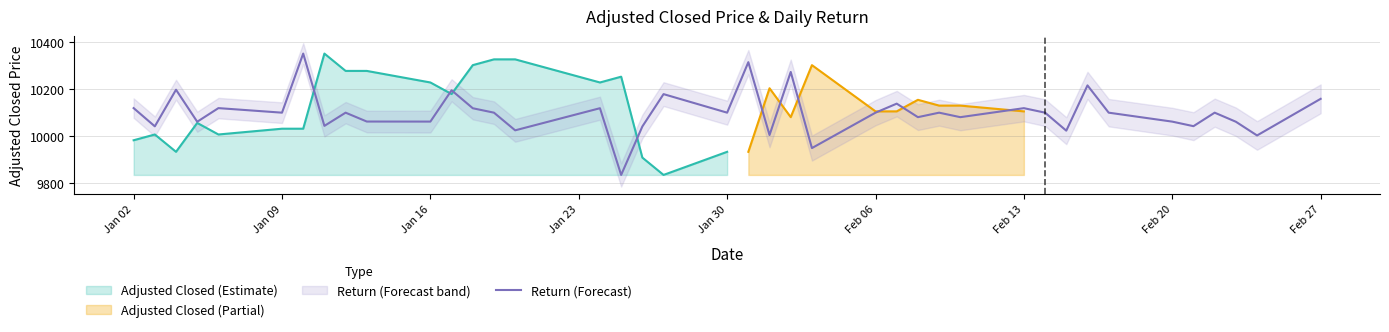

What is the highest value of the Return (Forecast) series?

10351.4